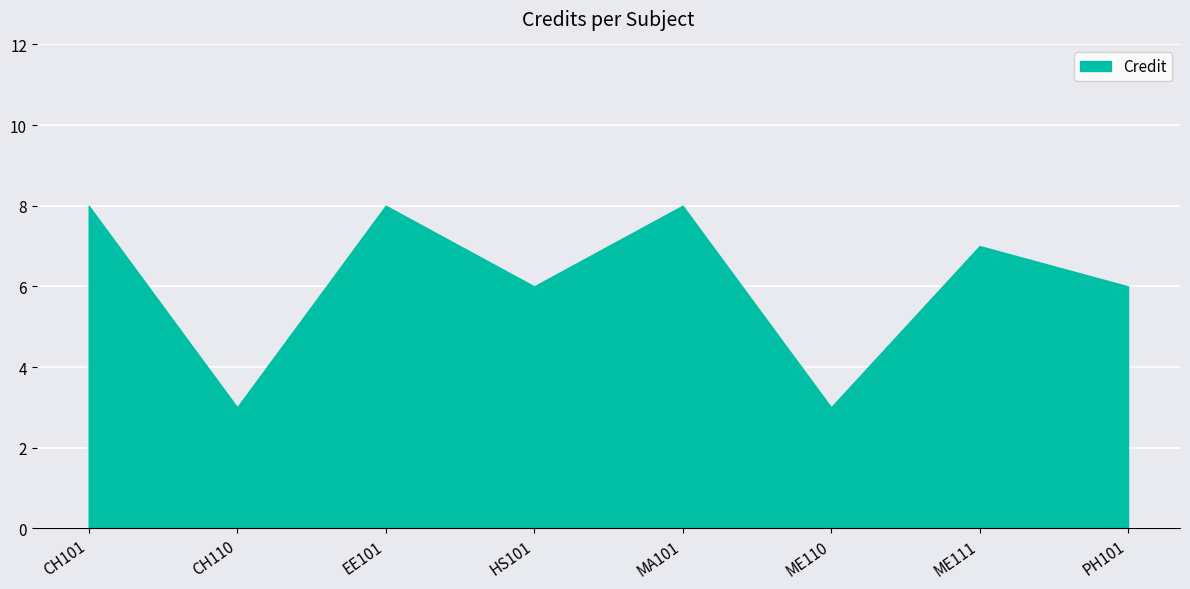

Does the chart display data point markers on the line(s)?

No